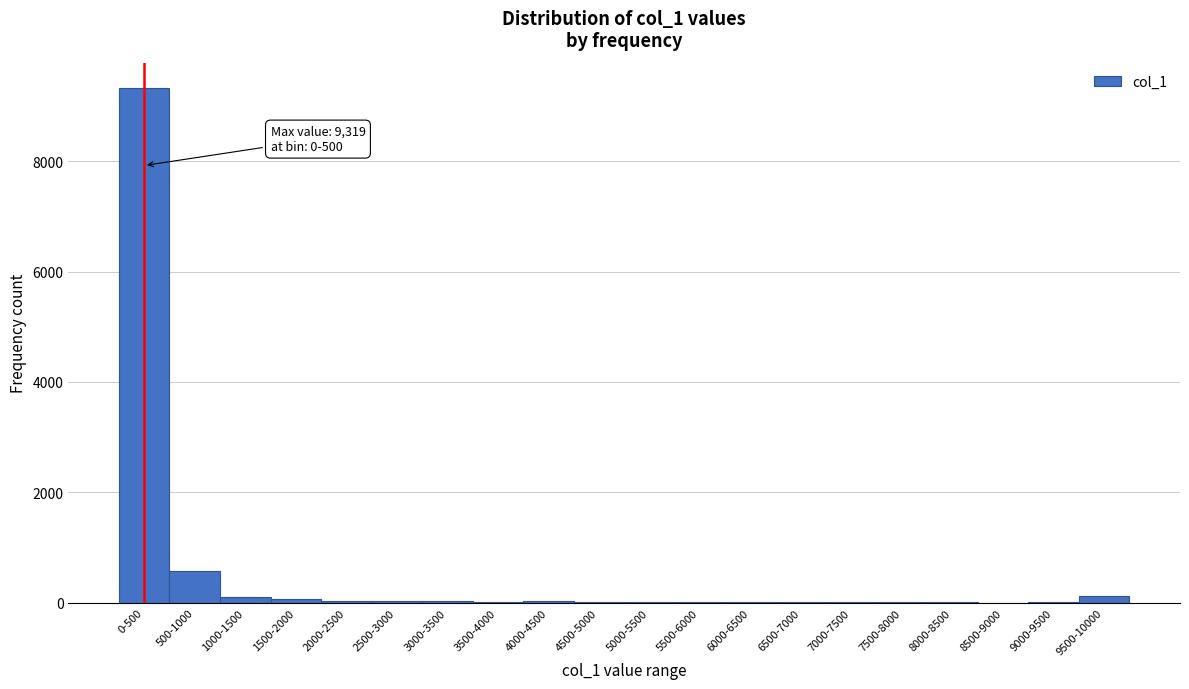

What is the maximum value shown in the chart?

9319